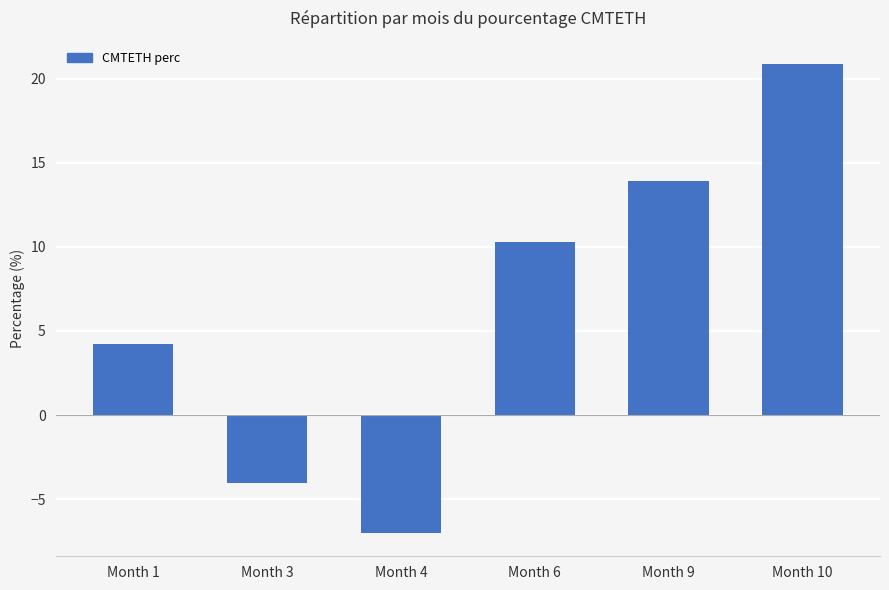

How many values are below zero?

2